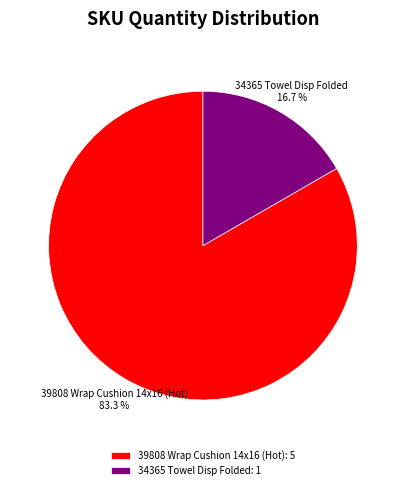

Is it true that 39808 Wrap Cushion 14x16 (Hot) is 83% of the pie?

True